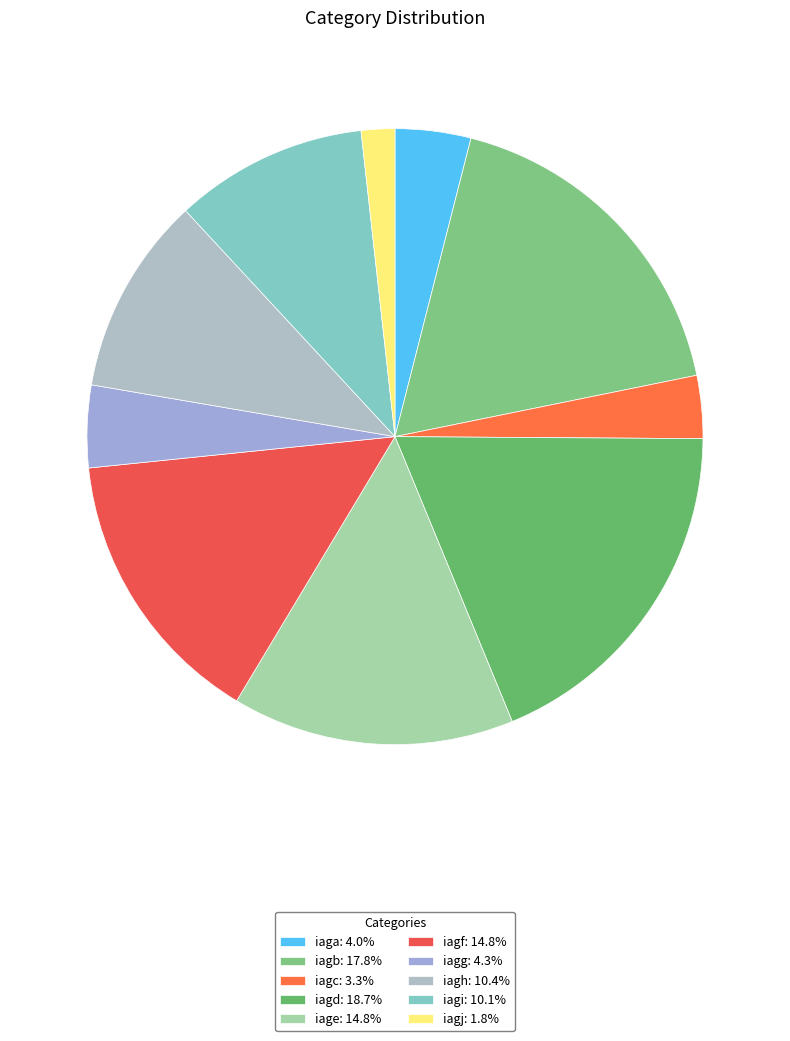

Does iagh represent more than half of the total?

No